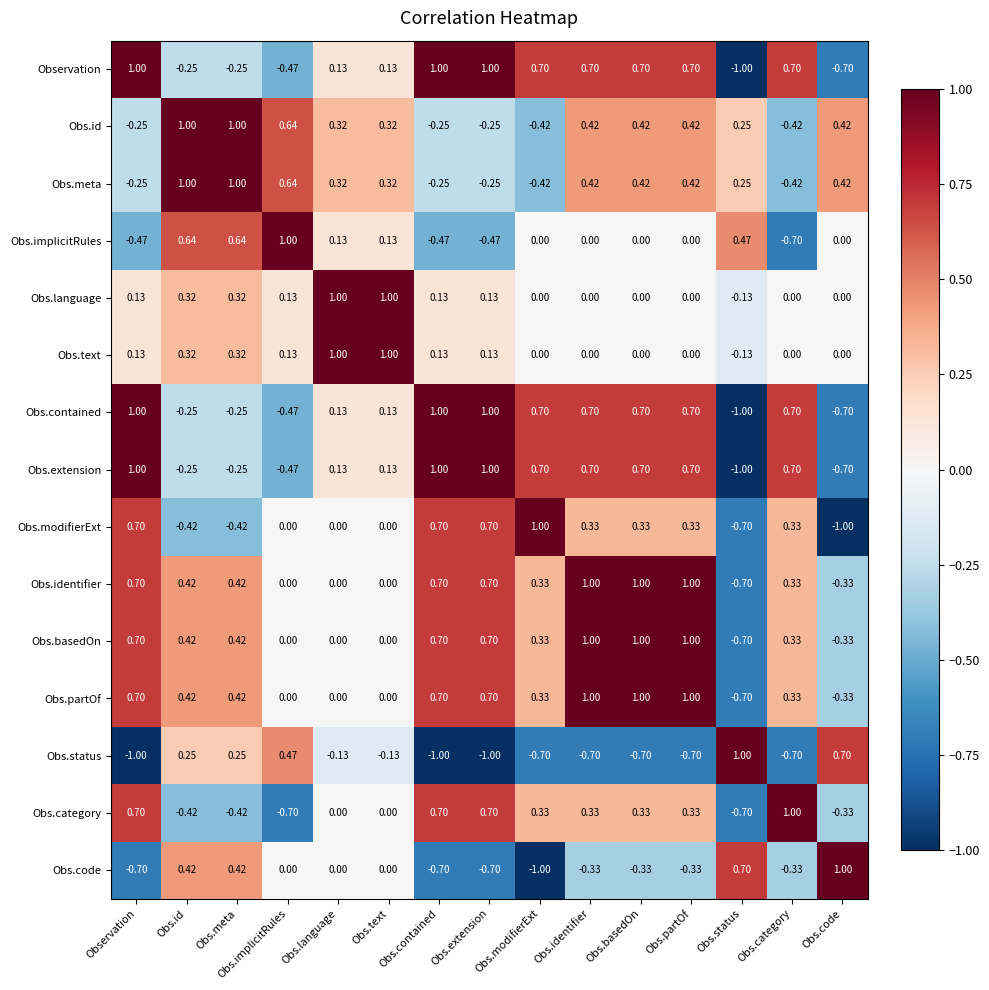

Where does the Obs.identifier series first go above 0?

Observation